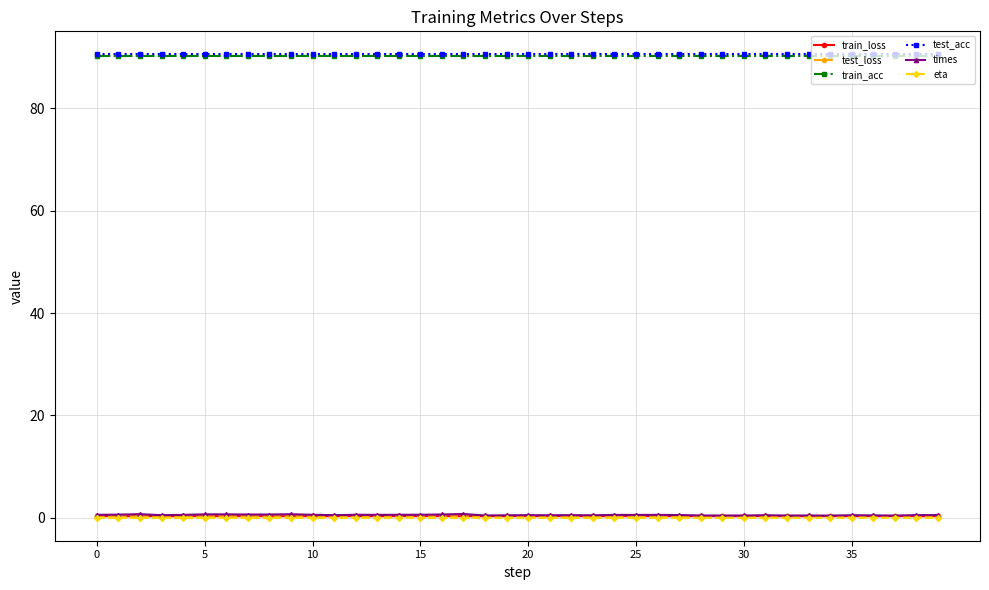

Which series has the widest spread of values?

times